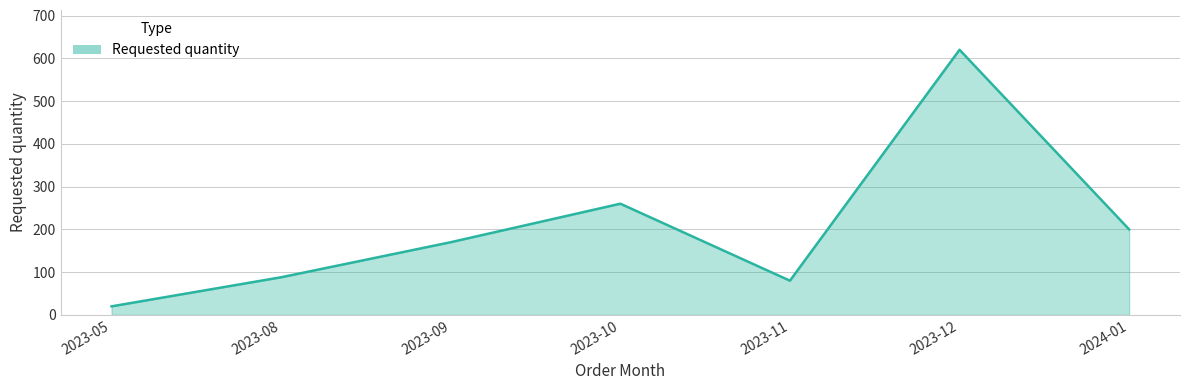

What is the approximate value at 2023-10, to the nearest 10?

260